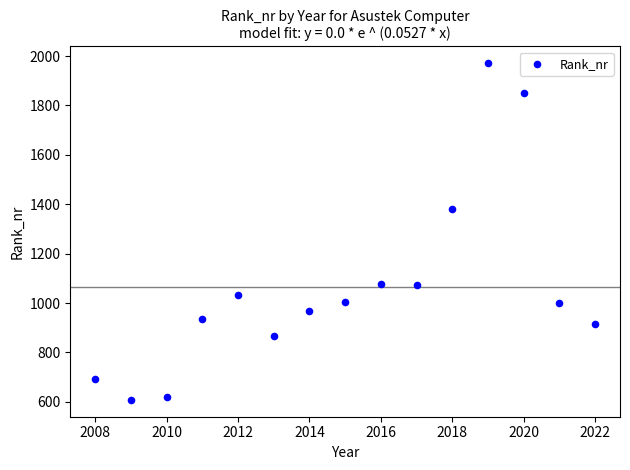

What Y value in the scatter plot is closest to 1289?

1379